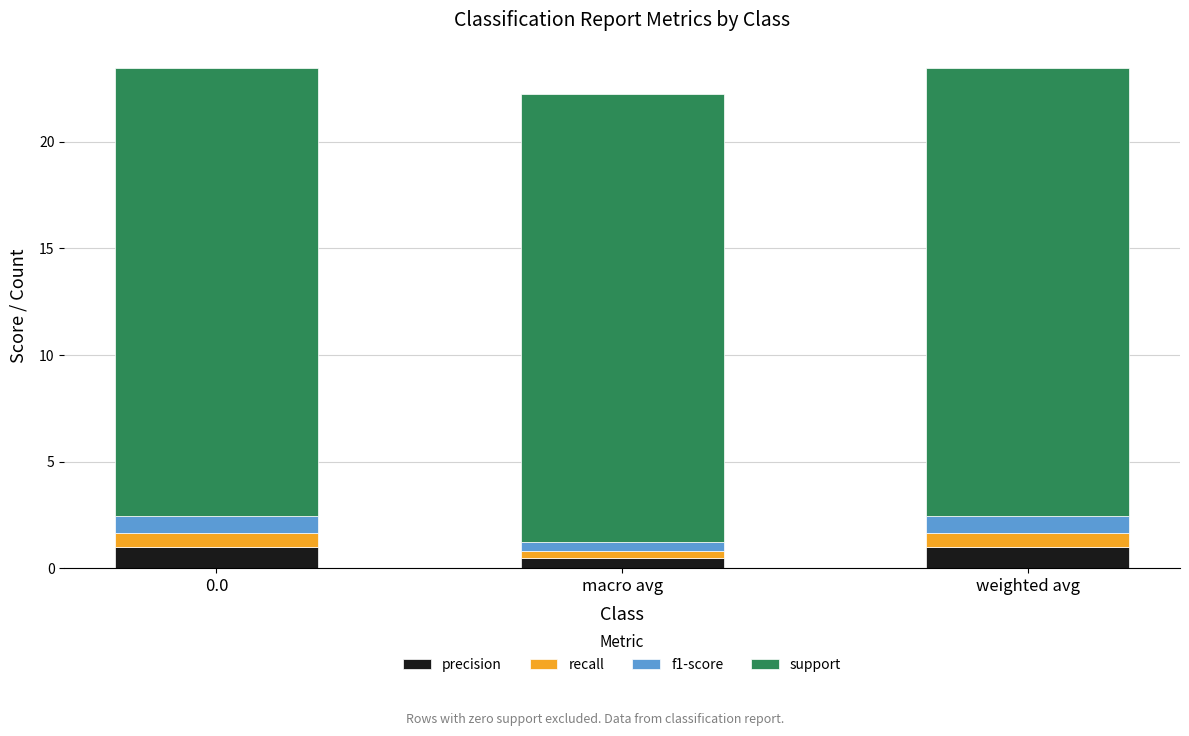

How many bars are there in total?

3